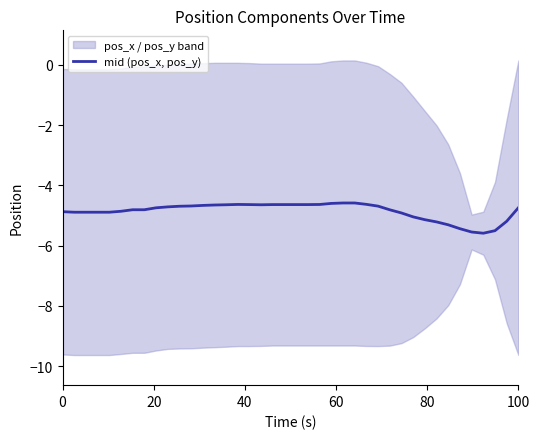

What is the maximum value shown in the chart?

-4.6